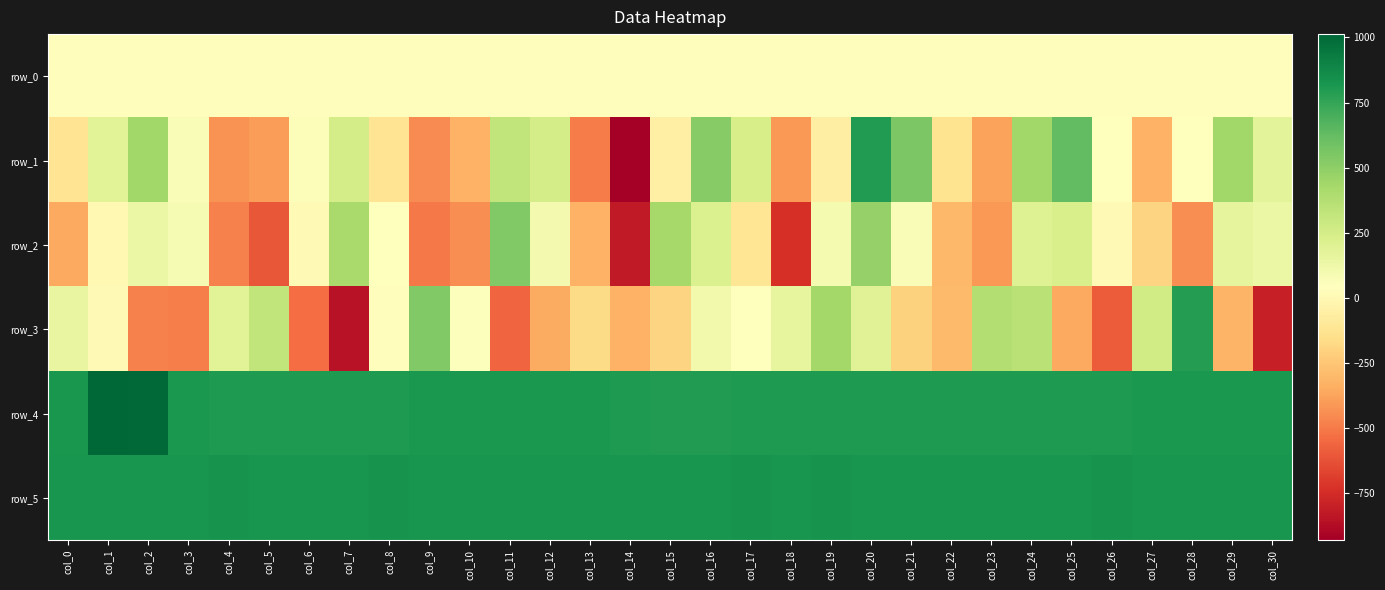

Where does the row_1 series first go above 43?

col_1